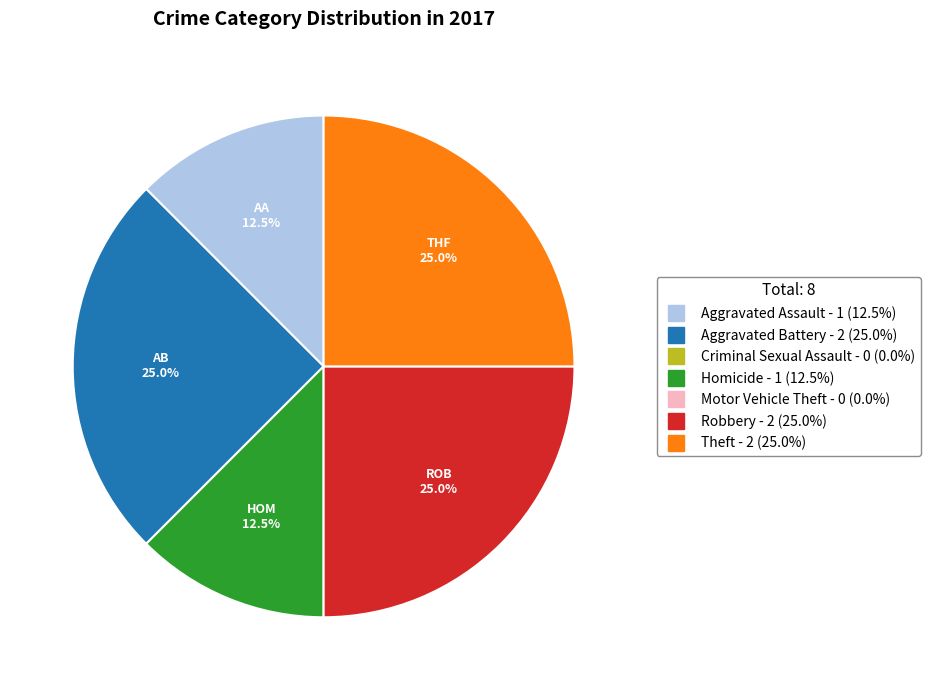

Is there a majority slice in this chart?

No